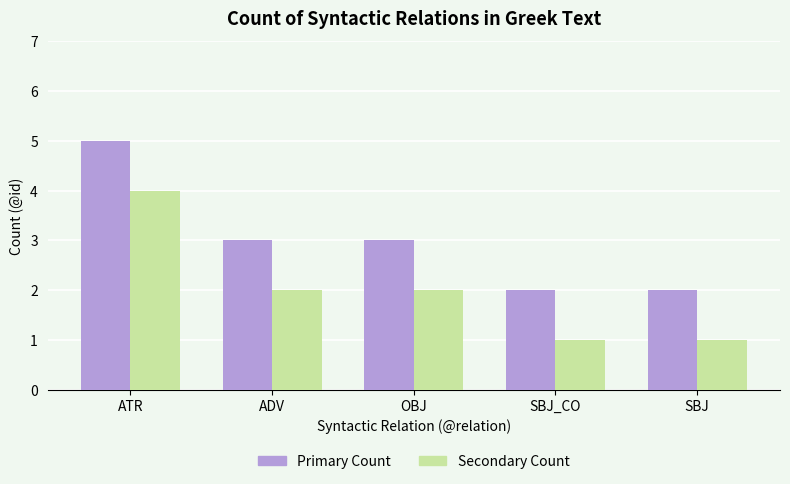

Does the chart contain stacked bars?

No